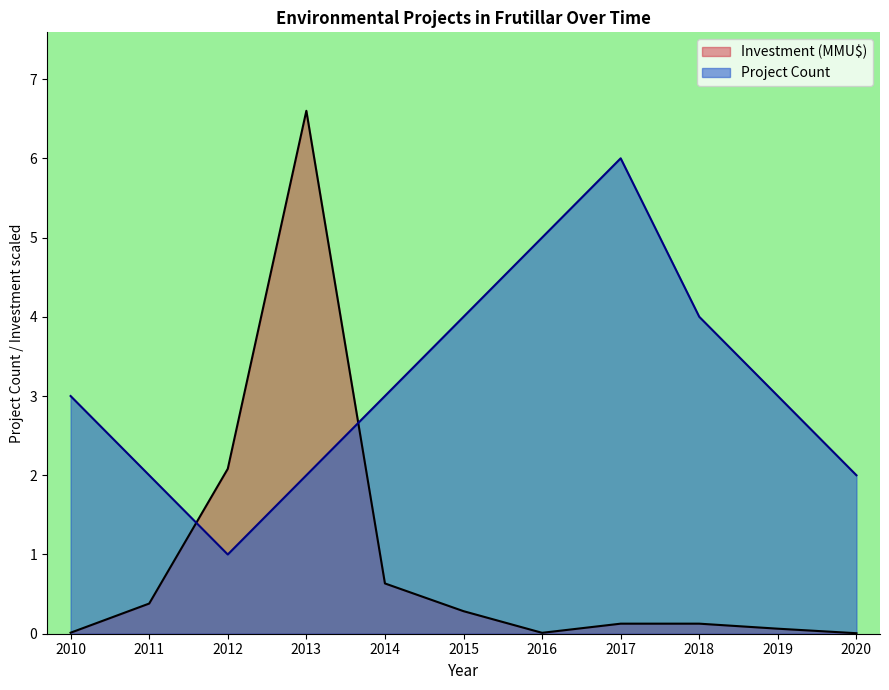

What is the sum of the Project Count values at 2013 and 2014?

5.0